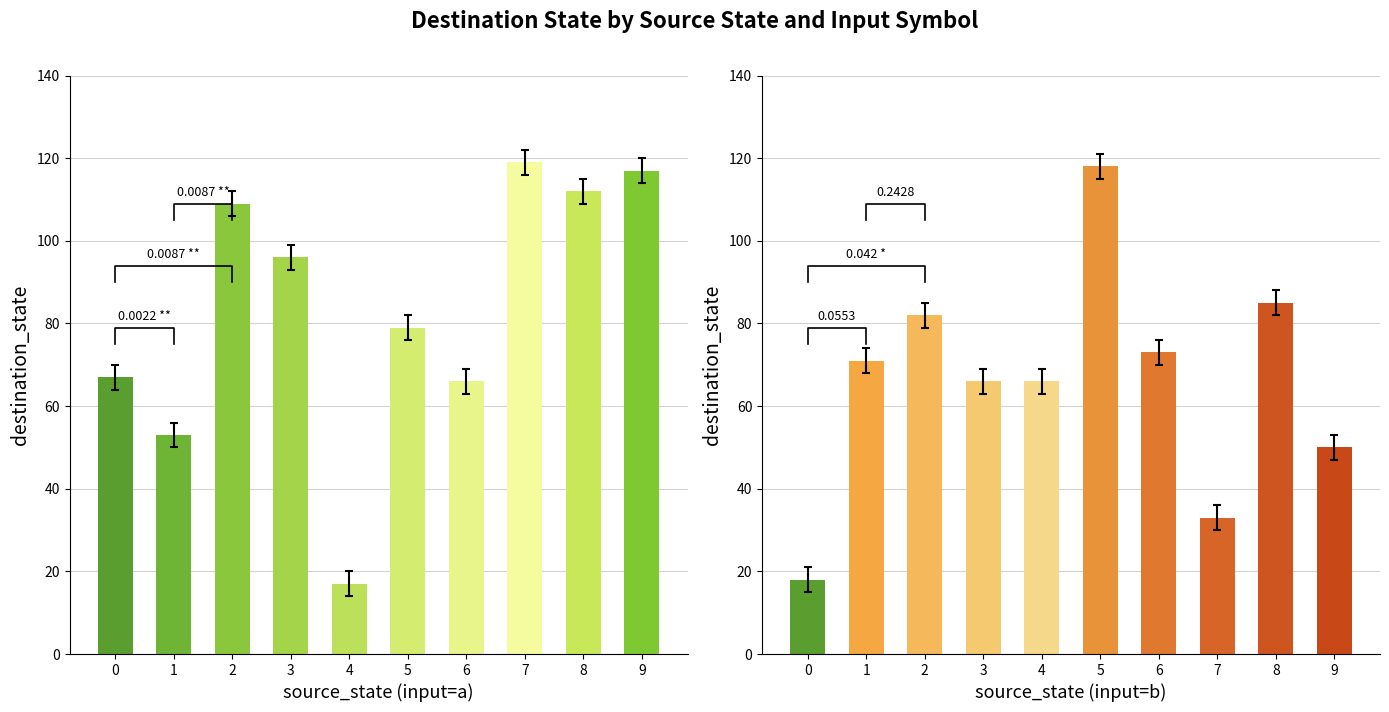

What is the spread (max minus min) of values at 3?

30